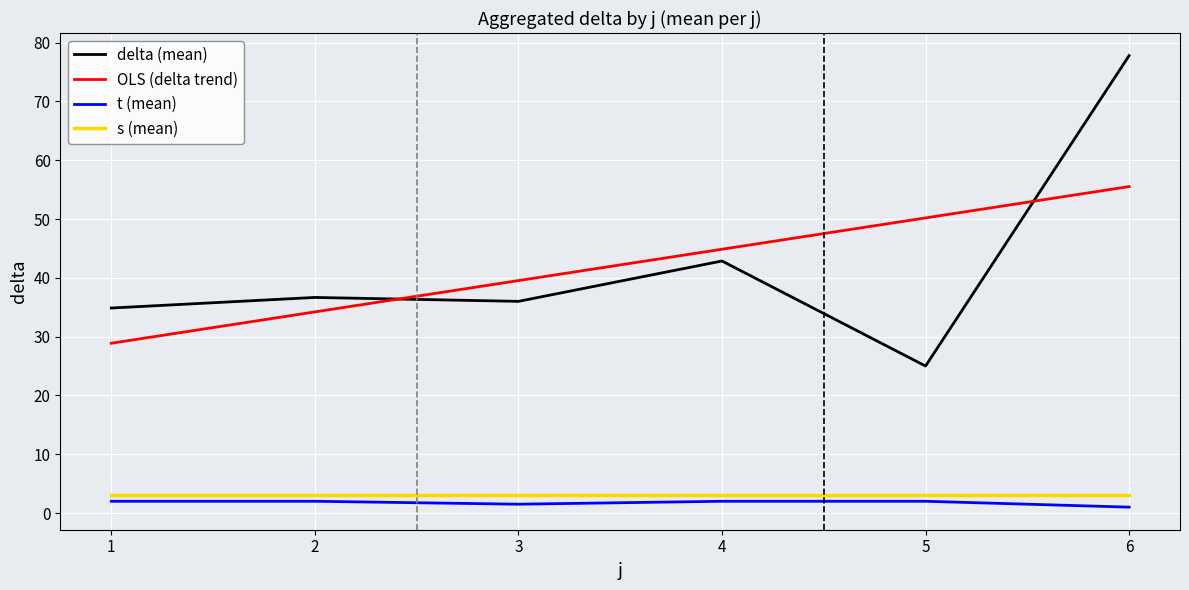

What is the minimum value for OLS (delta trend)?

28.9